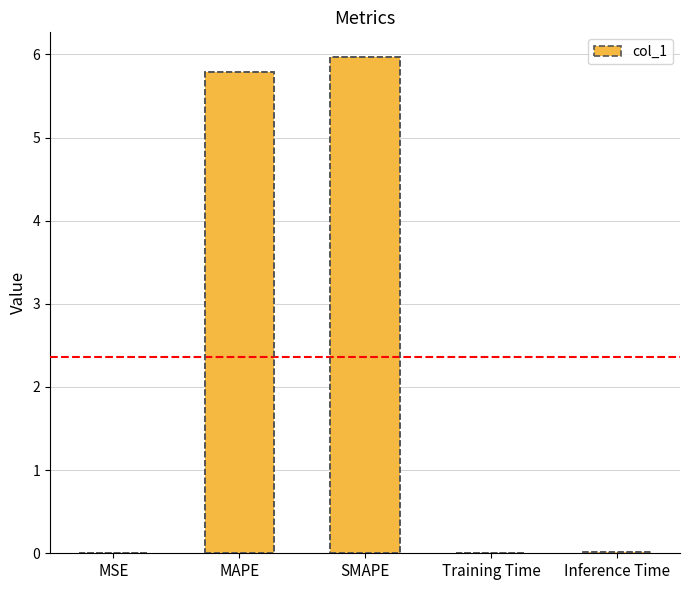

Between MSE and MAPE, which is larger?

MAPE